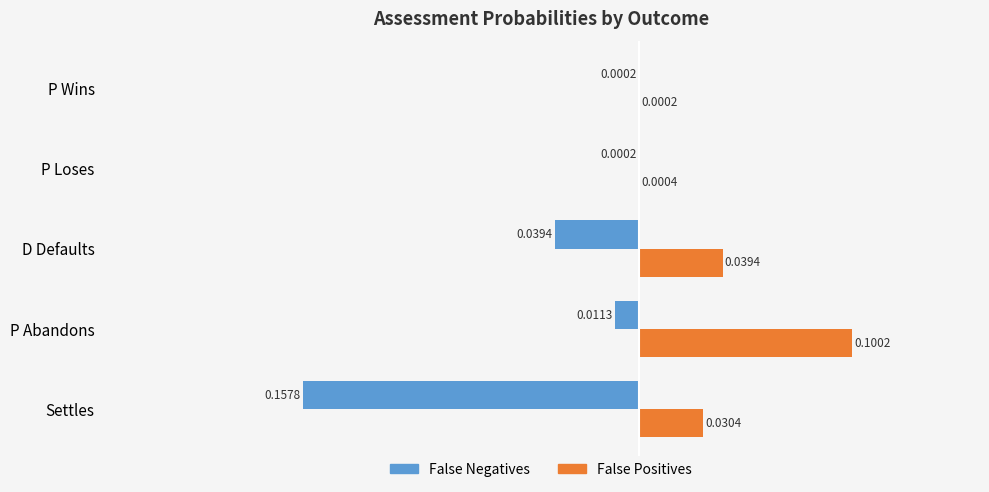

What is the greatest value displayed?

0.1